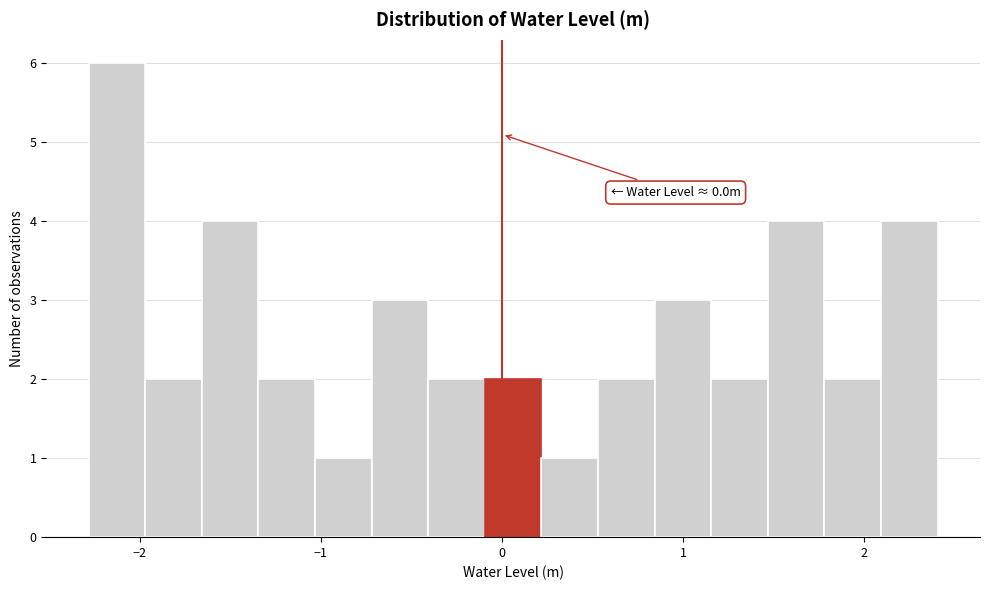

Around what value on the x-axis is the tallest bar? Give the approximate position of its centre, as read against the axis.

-2.1